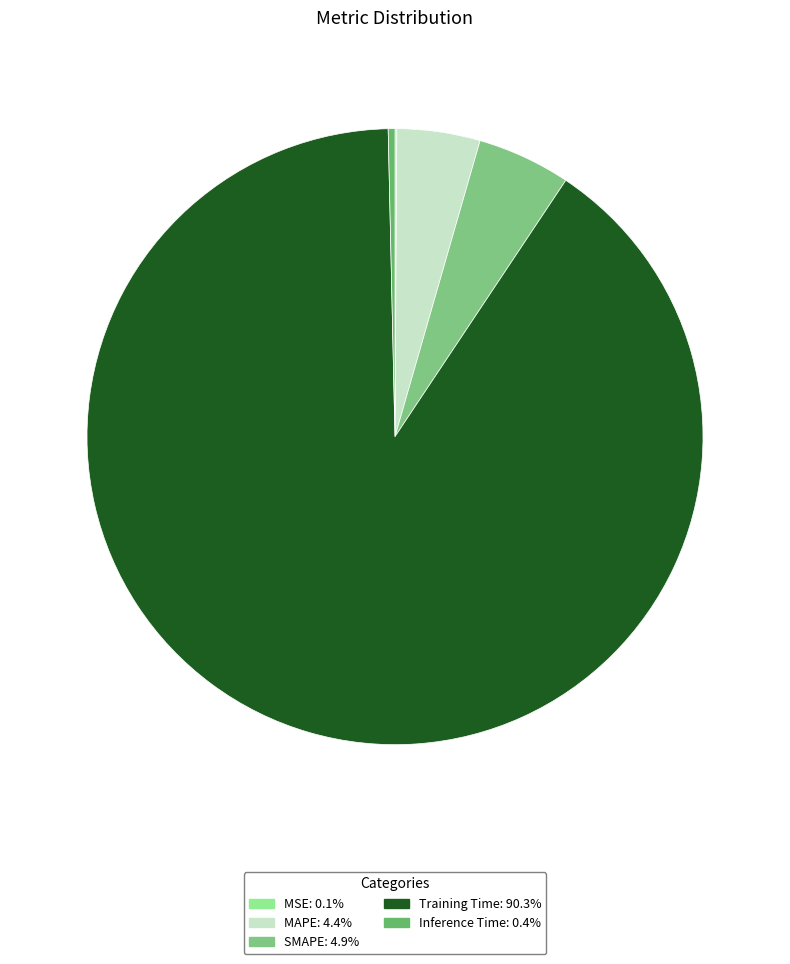

Rank the categories by value from highest to lowest.

Training Time, SMAPE, MAPE, Inference Time, MSE